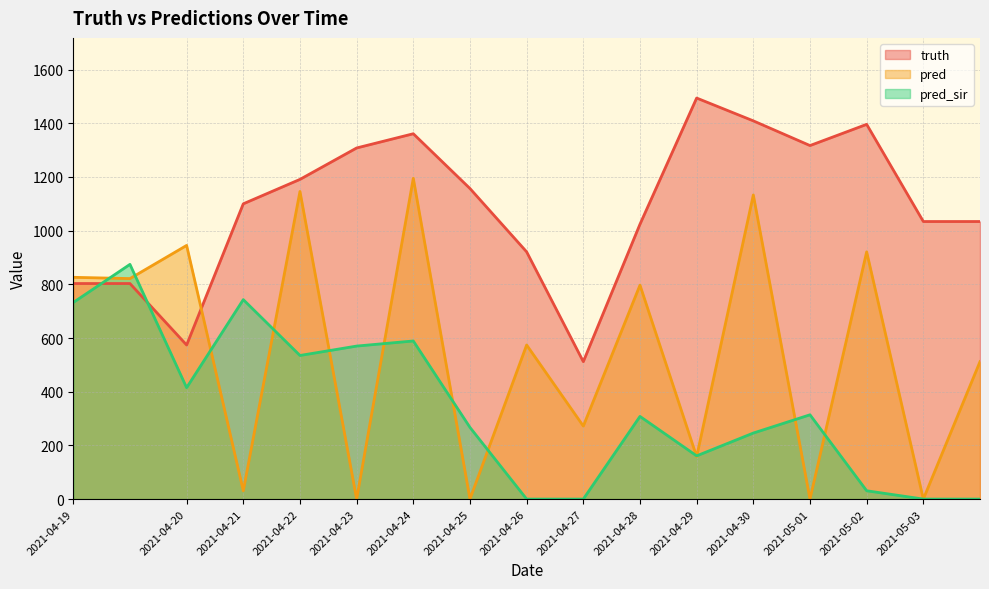

How many data points does each series have?

17